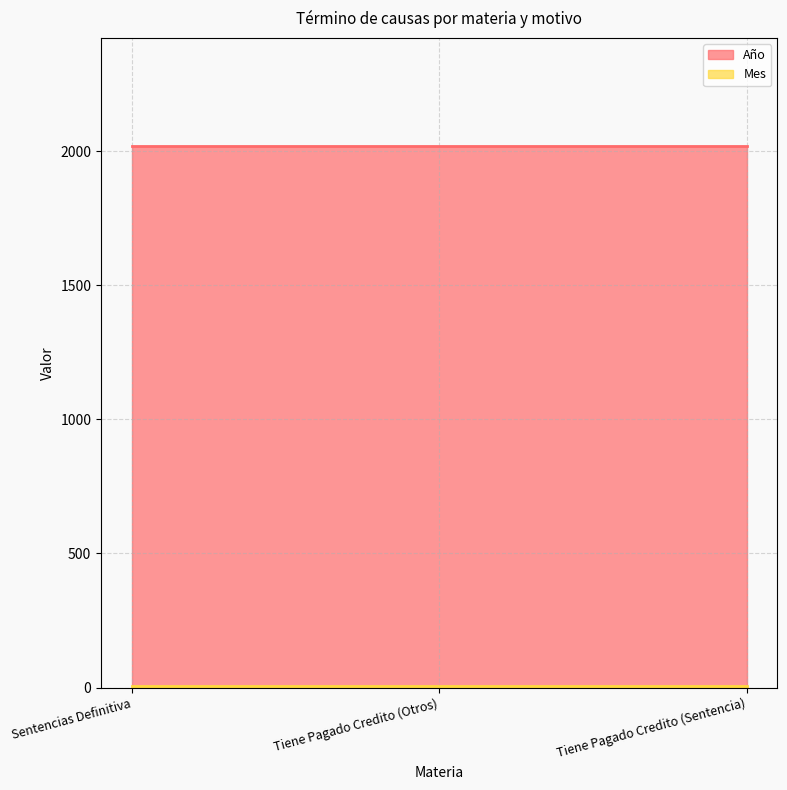

What is the greatest value displayed?

2018